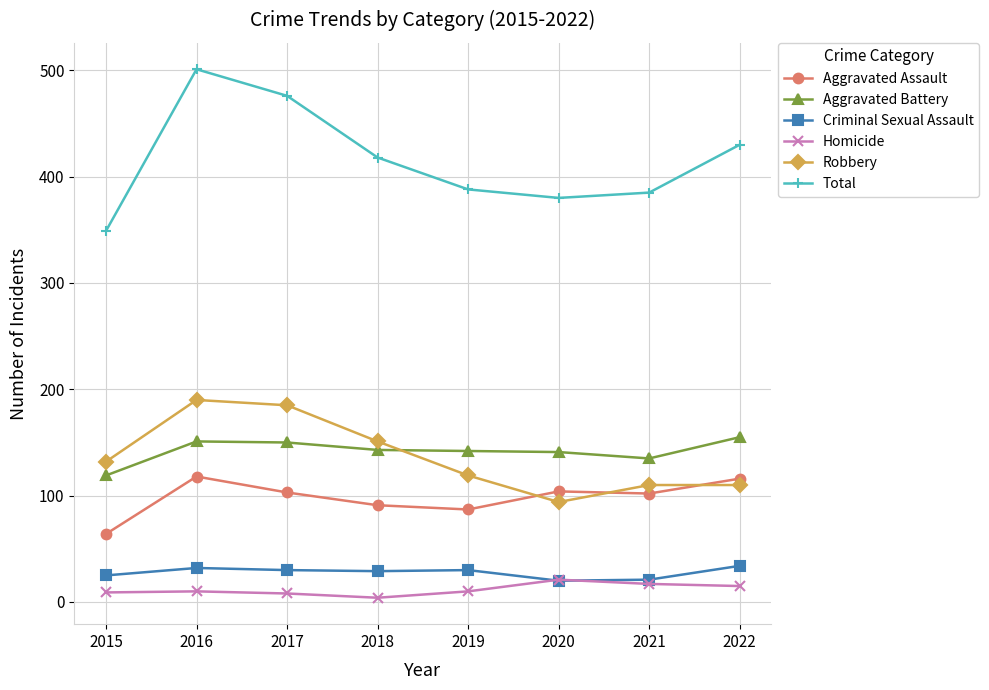

Where do Robbery and Aggravated Assault first cross each other?

2019 and 2020